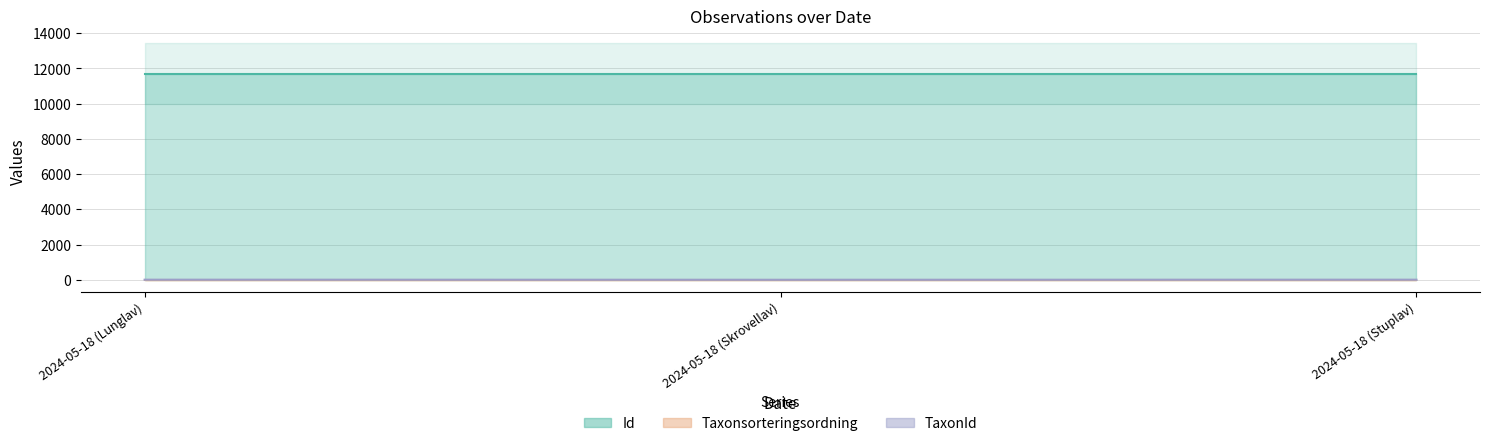

Reading left to right, extract all data points from this chart.

Id: 2024-05-18 (Lunglav)=11712.6	2024-05-18 (Skrovellav)=11712.6	2024-05-18 (Stuplav)=11712.6
Taxonsorteringsordning: 2024-05-18 (Lunglav)=8.0	2024-05-18 (Skrovellav)=8.0	2024-05-18 (Stuplav)=8.0
TaxonId: 2024-05-18 (Lunglav)=6.5	2024-05-18 (Skrovellav)=2.1	2024-05-18 (Stuplav)=6.5